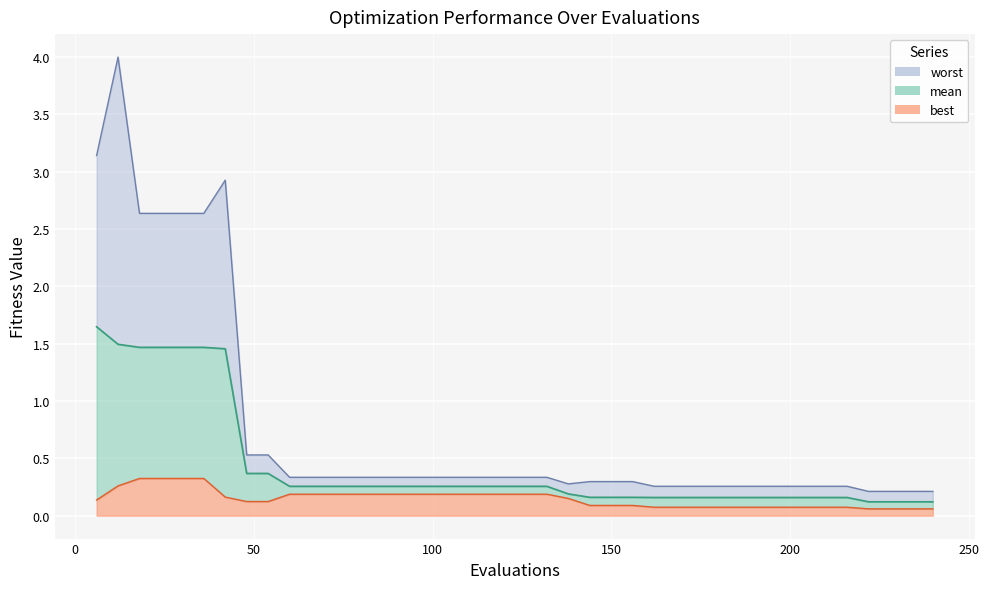

What is the total value across all series at 162?

0.5